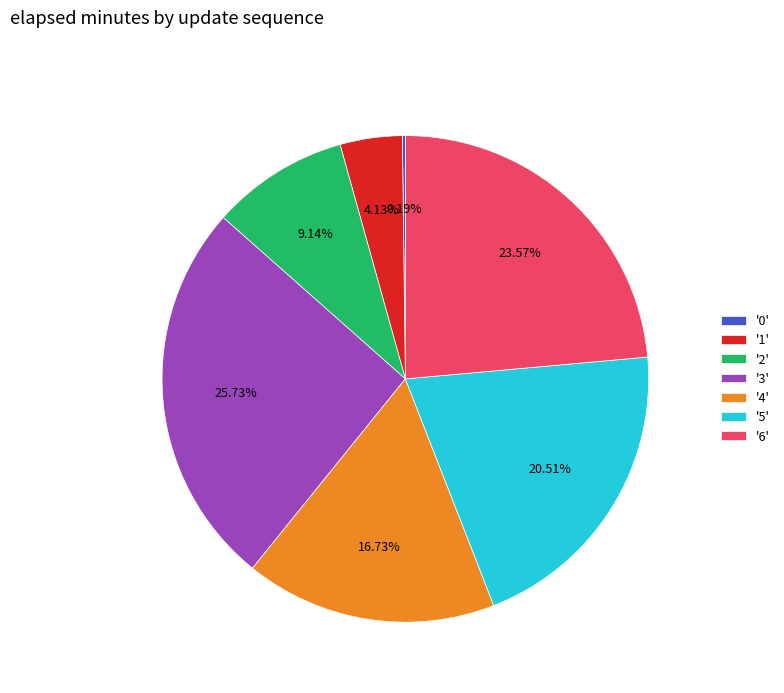

What is the ratio of the value at '5' to the value at '1'?

5.0